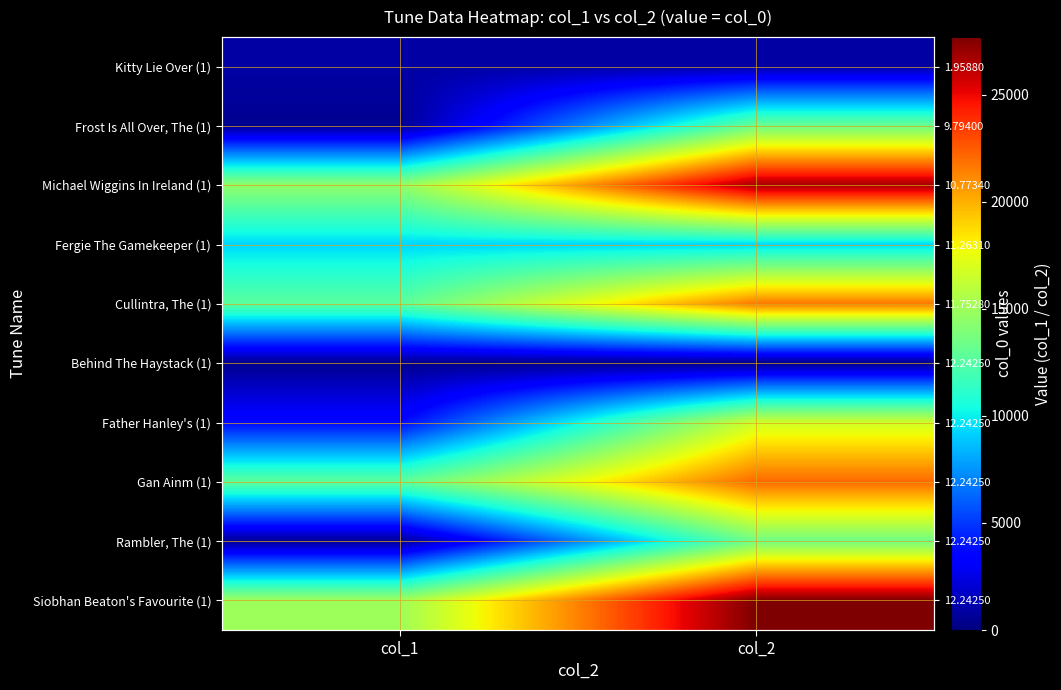

The value of Kitty Lie Over (1) at col_2 is 1383. True or false?

False